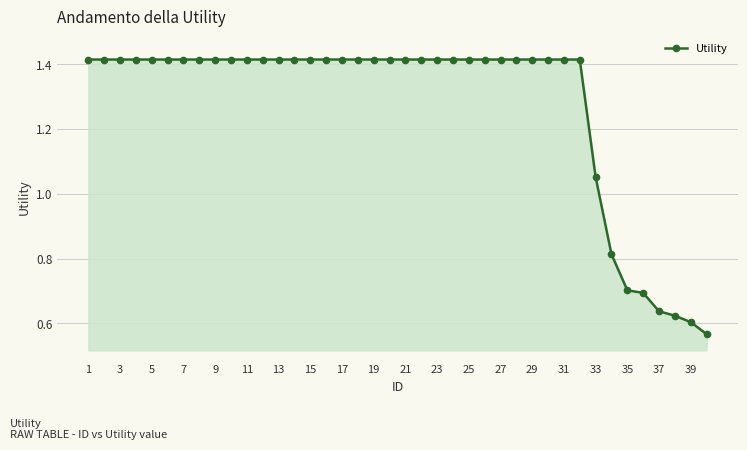

What is the sum of all values?

50.9